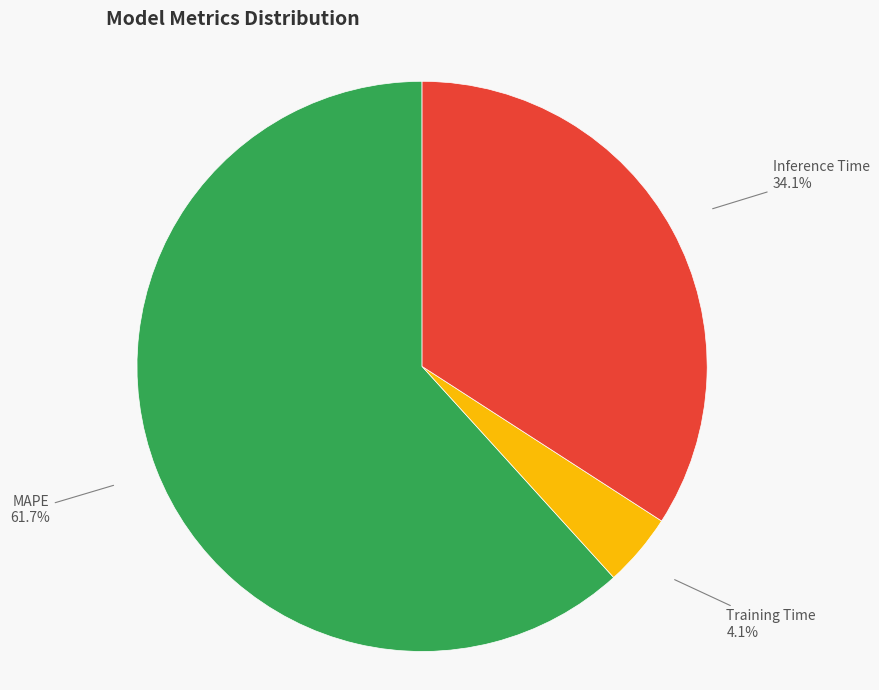

To the nearest percent, what is the average slice percentage?

25%